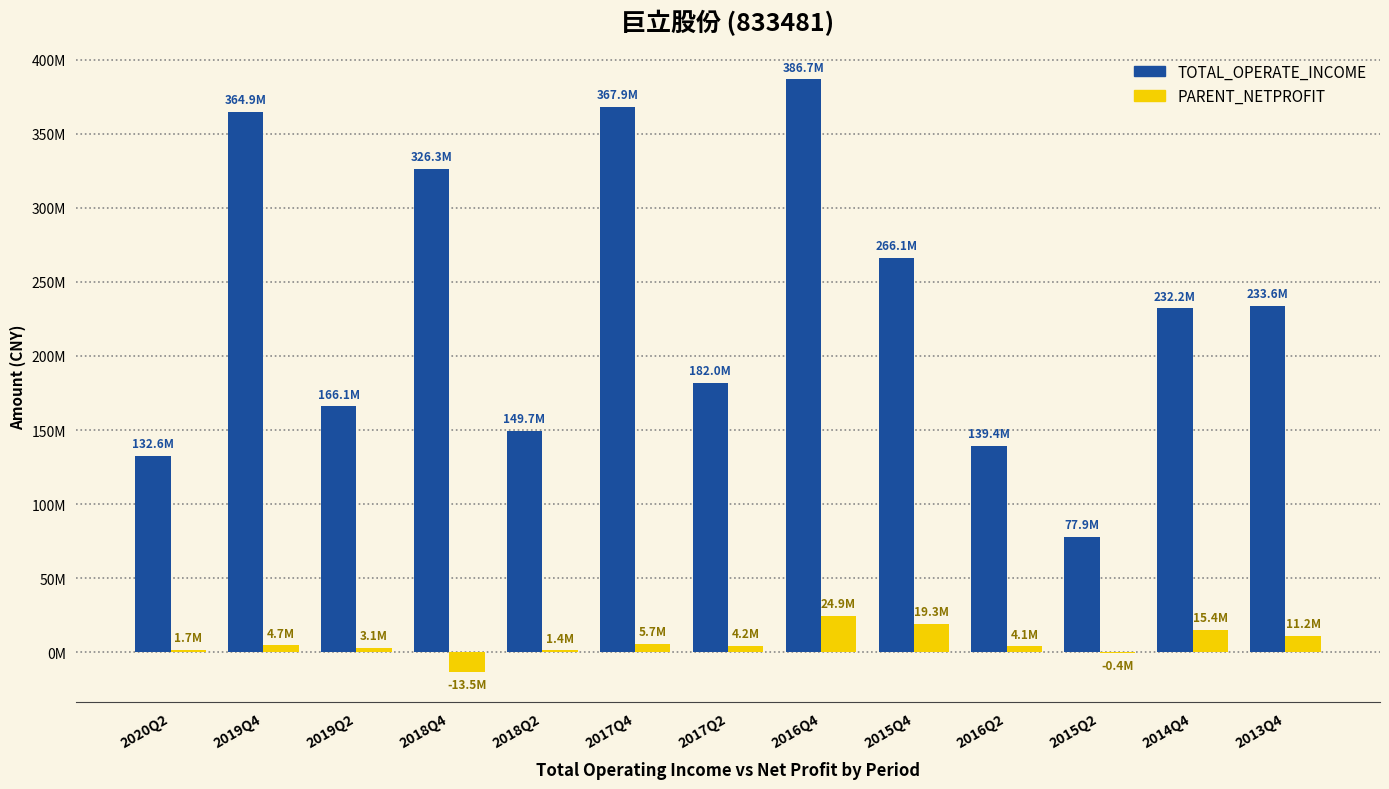

What is the spread (max minus min) of values at 2015Q2?

78326748.4